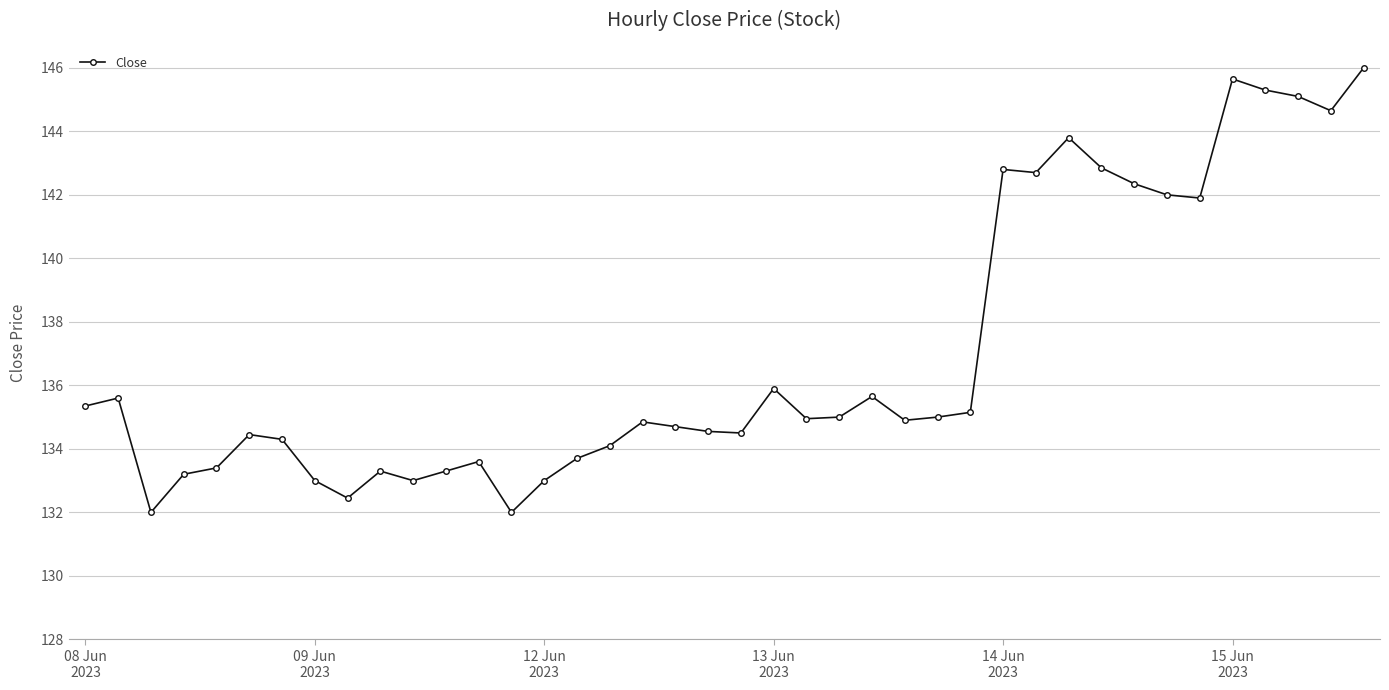

What is the difference between the maximum and minimum values?

14.0